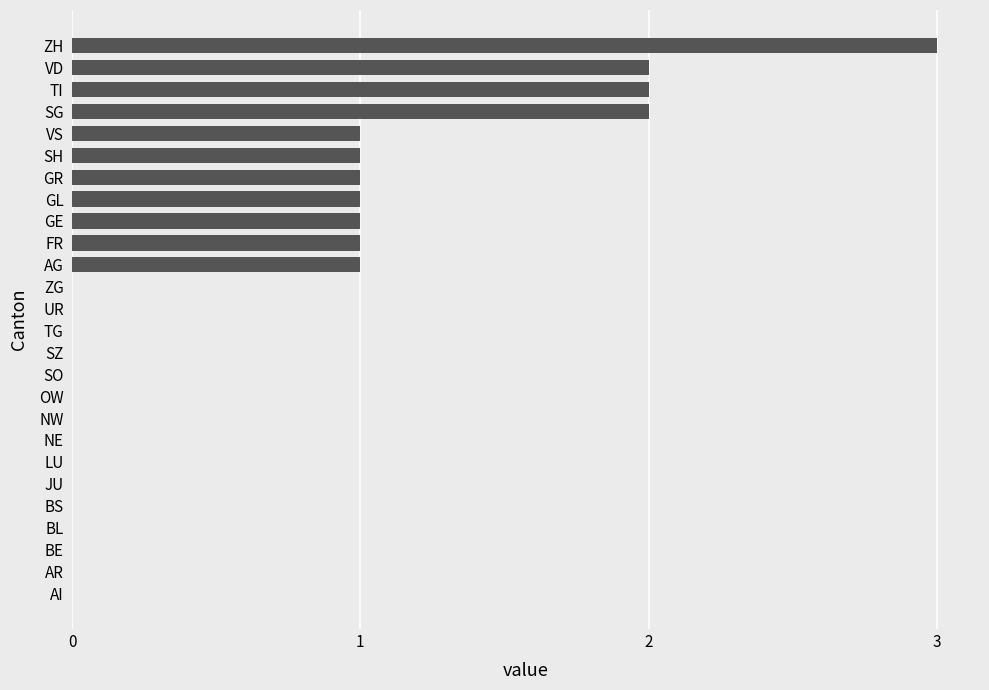

How many values are between 0 and 1?

22